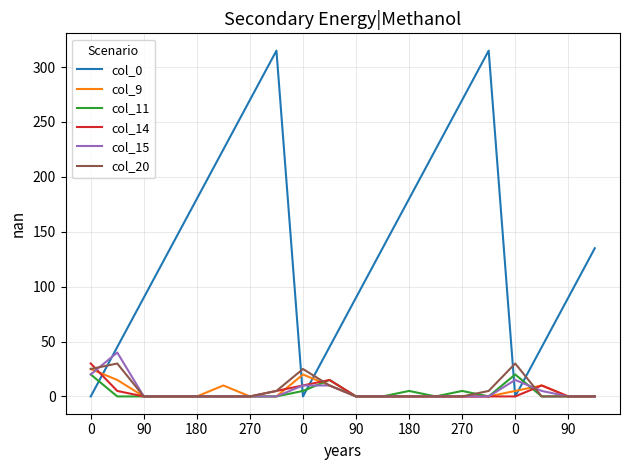

How many lines are shown in the chart?

6